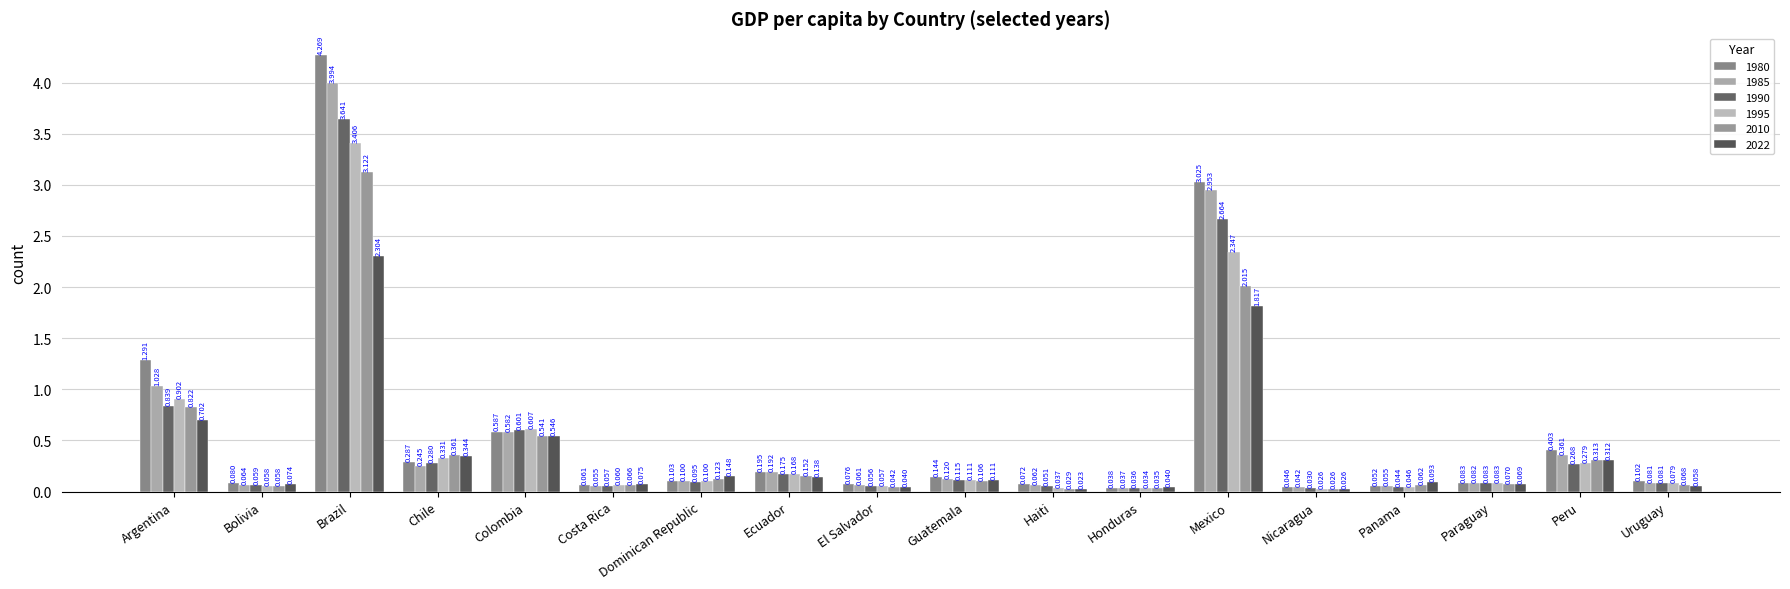

Reading right to left, transcribe all the data shown in this chart.

1980: Uruguay=0.1	Peru=0.4	Paraguay=0.1	Panama=0.1	Nicaragua=0.0	Mexico=3.0	Honduras=0.0	Haiti=0.1	Guatemala=0.1	El Salvador=0.1	Ecuador=0.2	Dominican Republic=0.1	Costa Rica=0.1	Colombia=0.6	Chile=0.3	Brazil=4.3	Bolivia=0.1	Argentina=1.3
1985: Uruguay=0.1	Peru=0.4	Paraguay=0.1	Panama=0.1	Nicaragua=0.0	Mexico=3.0	Honduras=0.0	Haiti=0.1	Guatemala=0.1	El Salvador=0.1	Ecuador=0.2	Dominican Republic=0.1	Costa Rica=0.1	Colombia=0.6	Chile=0.2	Brazil=4.0	Bolivia=0.1	Argentina=1.0
1990: Uruguay=0.1	Peru=0.3	Paraguay=0.1	Panama=0.0	Nicaragua=0.0	Mexico=2.7	Honduras=0.0	Haiti=0.1	Guatemala=0.1	El Salvador=0.1	Ecuador=0.2	Dominican Republic=0.1	Costa Rica=0.1	Colombia=0.6	Chile=0.3	Brazil=3.6	Bolivia=0.1	Argentina=0.8
1995: Uruguay=0.1	Peru=0.3	Paraguay=0.1	Panama=0.0	Nicaragua=0.0	Mexico=2.3	Honduras=0.0	Haiti=0.0	Guatemala=0.1	El Salvador=0.1	Ecuador=0.2	Dominican Republic=0.1	Costa Rica=0.1	Colombia=0.6	Chile=0.3	Brazil=3.4	Bolivia=0.1	Argentina=0.9
2010: Uruguay=0.1	Peru=0.3	Paraguay=0.1	Panama=0.1	Nicaragua=0.0	Mexico=2.0	Honduras=0.0	Haiti=0.0	Guatemala=0.1	El Salvador=0.0	Ecuador=0.2	Dominican Republic=0.1	Costa Rica=0.1	Colombia=0.5	Chile=0.4	Brazil=3.1	Bolivia=0.1	Argentina=0.8
2022: Uruguay=0.1	Peru=0.3	Paraguay=0.1	Panama=0.1	Nicaragua=0.0	Mexico=1.8	Honduras=0.0	Haiti=0.0	Guatemala=0.1	El Salvador=0.0	Ecuador=0.1	Dominican Republic=0.1	Costa Rica=0.1	Colombia=0.5	Chile=0.3	Brazil=2.3	Bolivia=0.1	Argentina=0.7